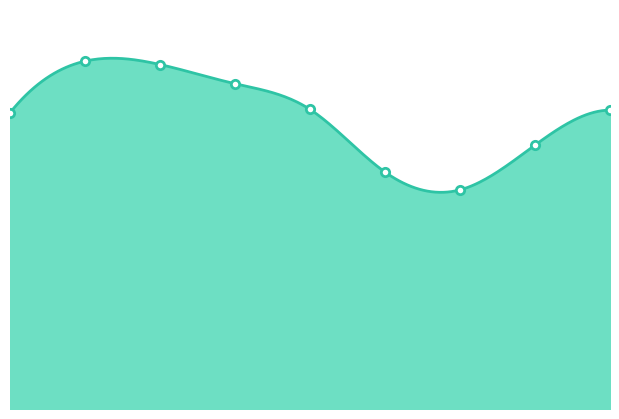

The value at 2023 is 1165. True or false?

False